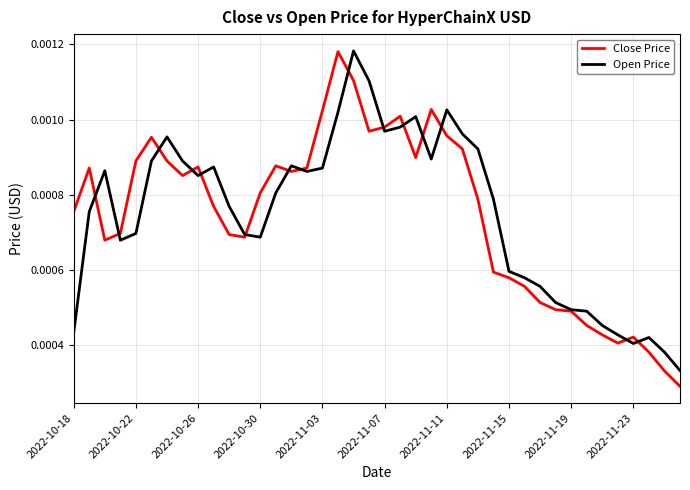

Which series has the widest spread of values?

Close Price